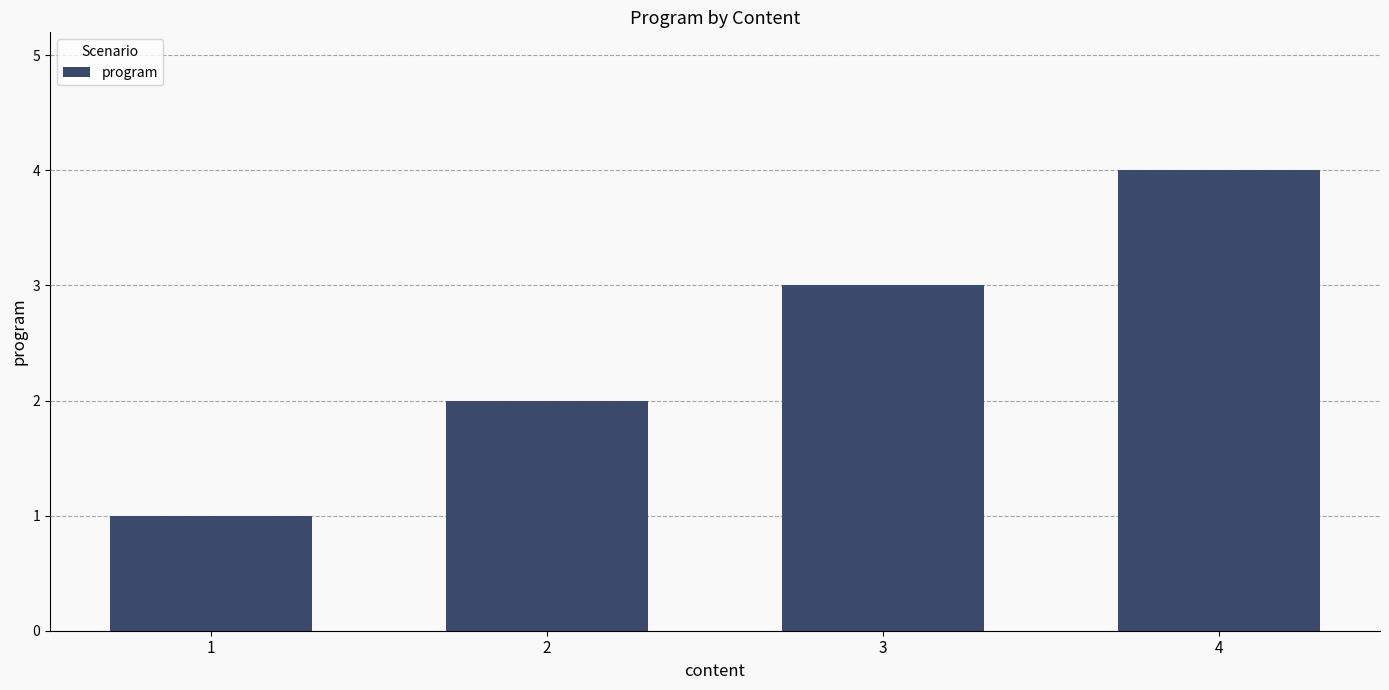

Is it true that the value at 3 is 2?

False